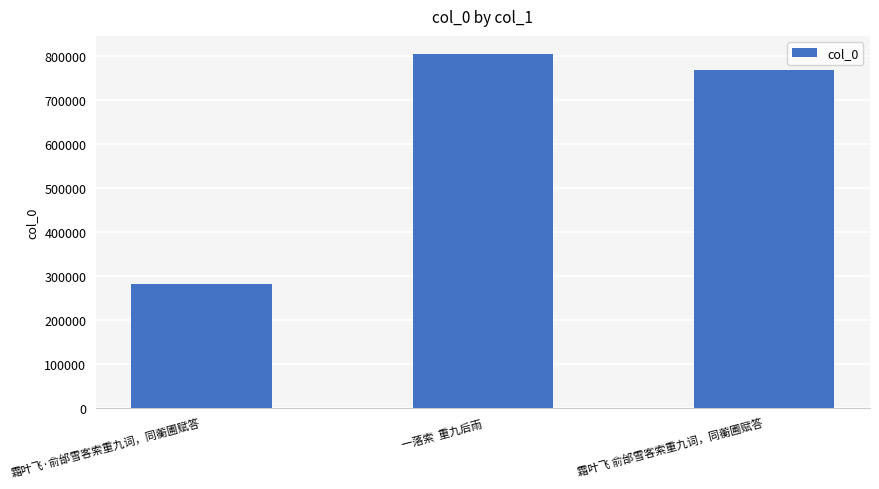

Between 霜叶飞 俞邰雪客索重九词，同蘅圃赋答 and 霜叶飞·俞邰雪客索重九词，同蘅圃赋答, which is larger?

霜叶飞 俞邰雪客索重九词，同蘅圃赋答